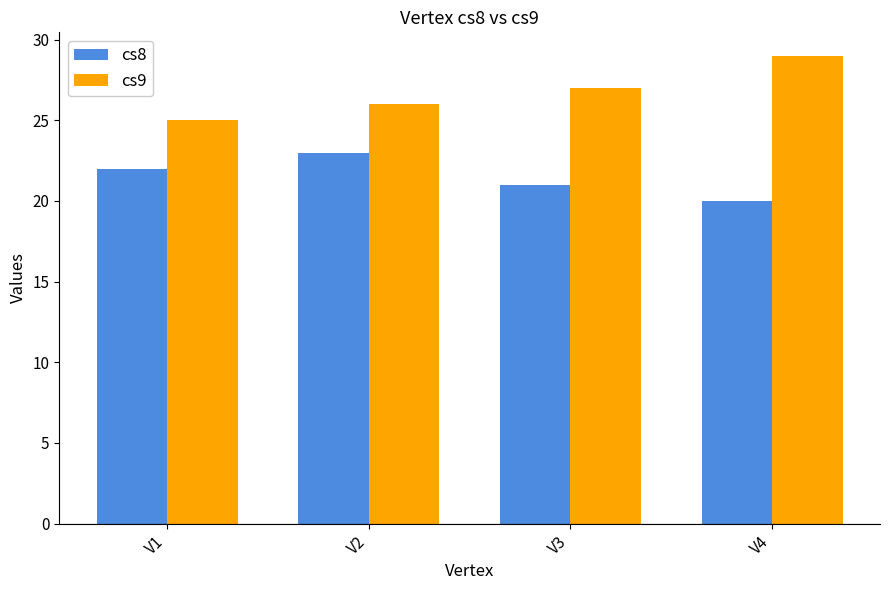

At how many categories does at least one series exceed 24?

4